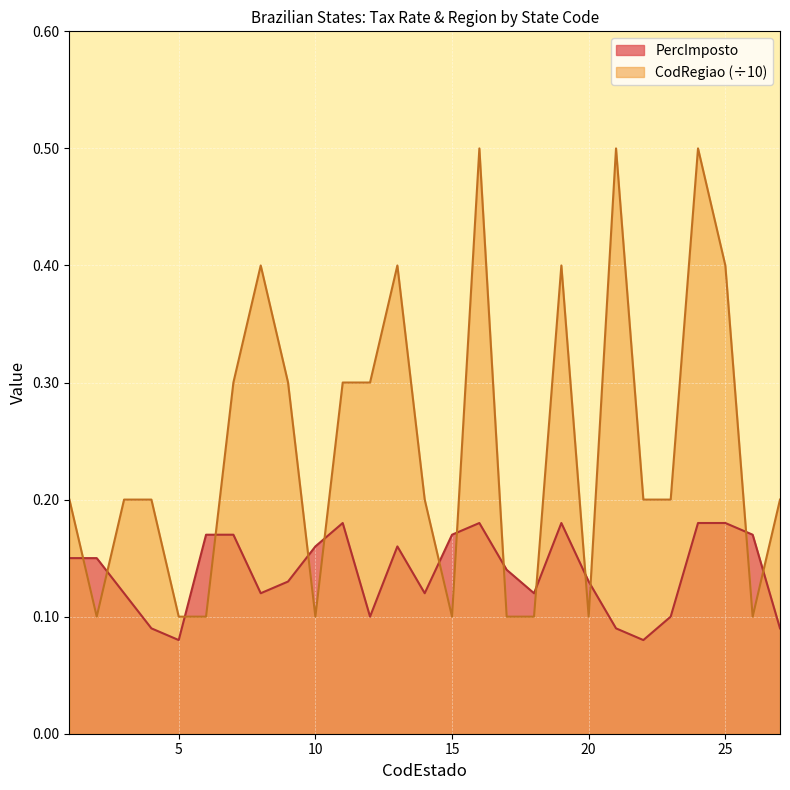

Which series has the widest spread of values?

CodRegiao (÷10)